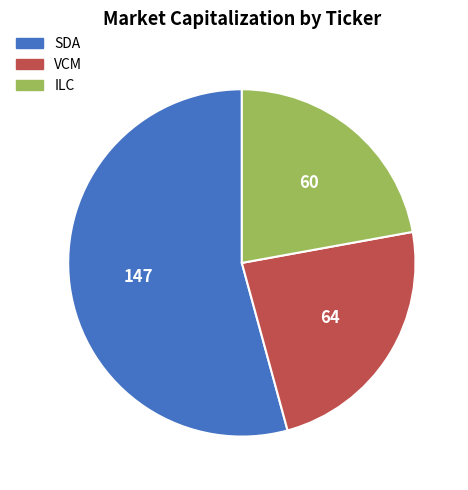

Is there a majority slice in this chart?

Yes